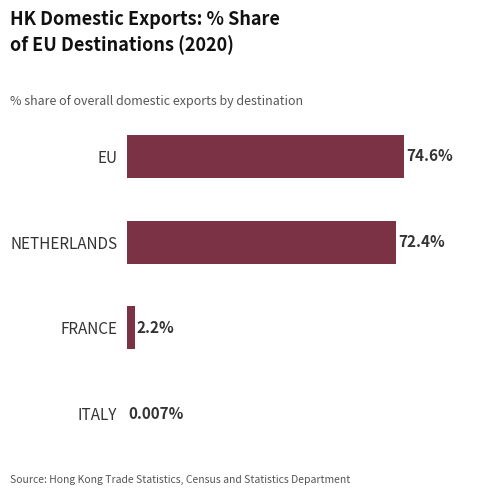

At which label is the value closest to 37?

FRANCE